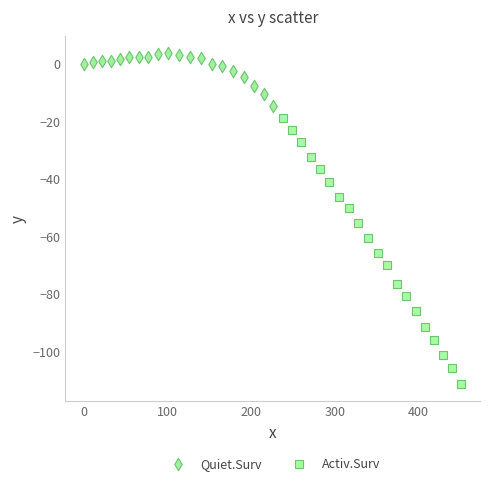

Which series has the largest Y range (max minus min)?

Activ.Surv